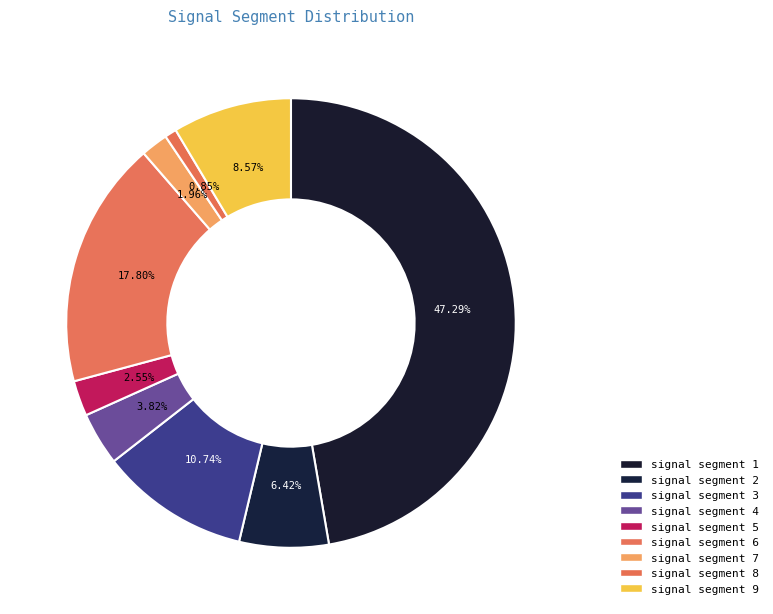

What portion of the pie excludes signal segment 3?

89.3%